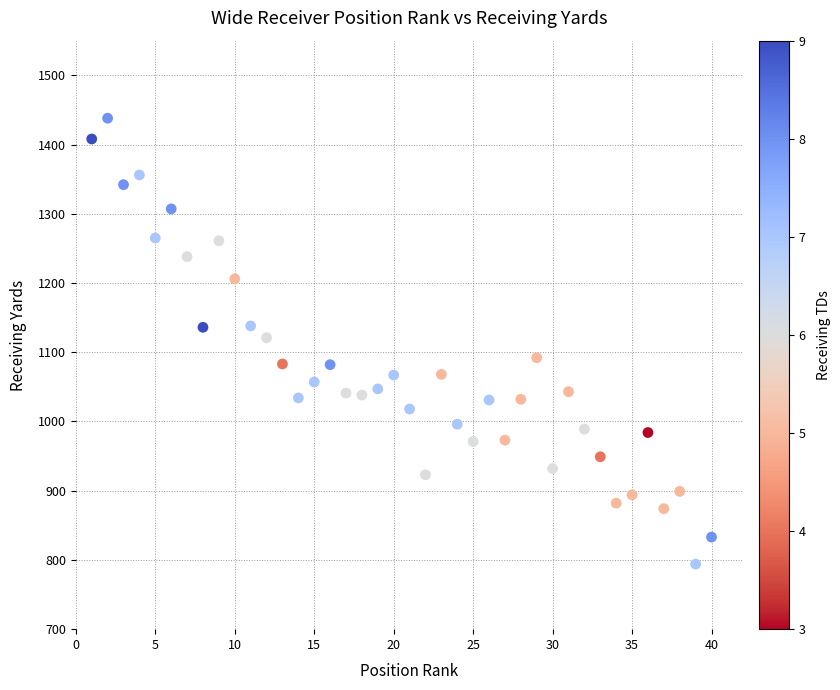

What is the range of X values (max minus min)?

39